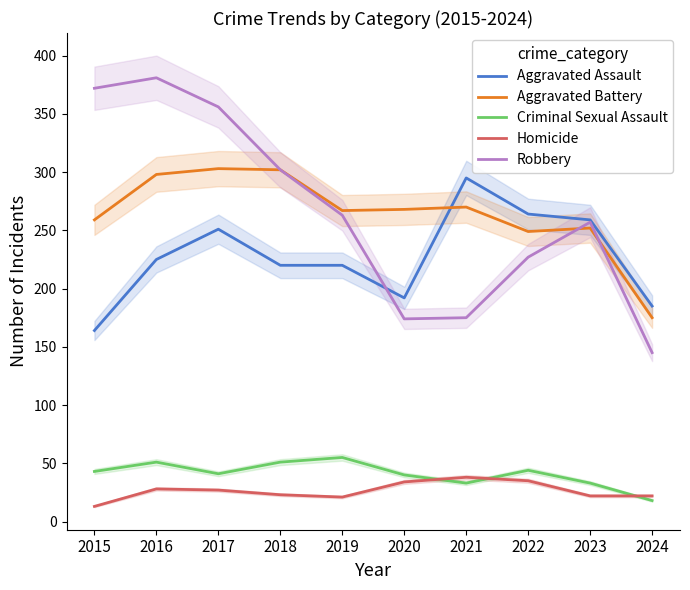

At which label does Aggravated Assault first exceed 225?

2017